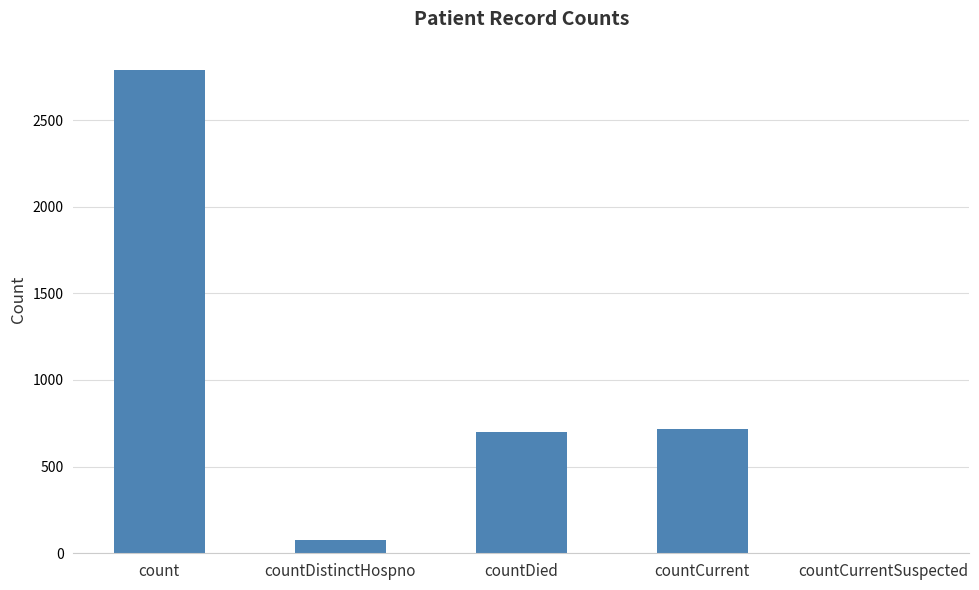

What is the sum of the values at count and countCurrentSuspected?

2789